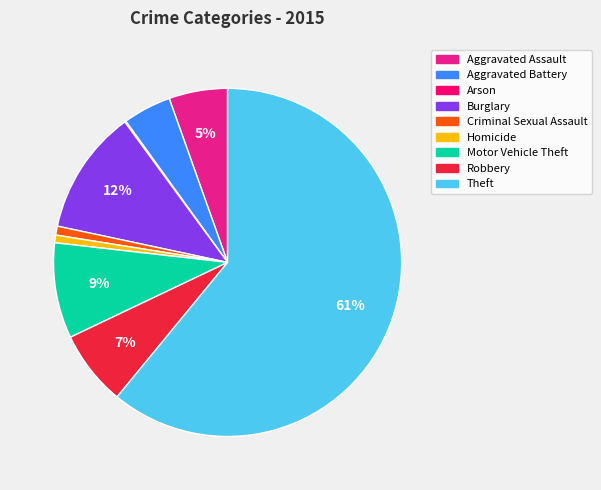

Is the sum of Burglary and Robbery greater than half?

No